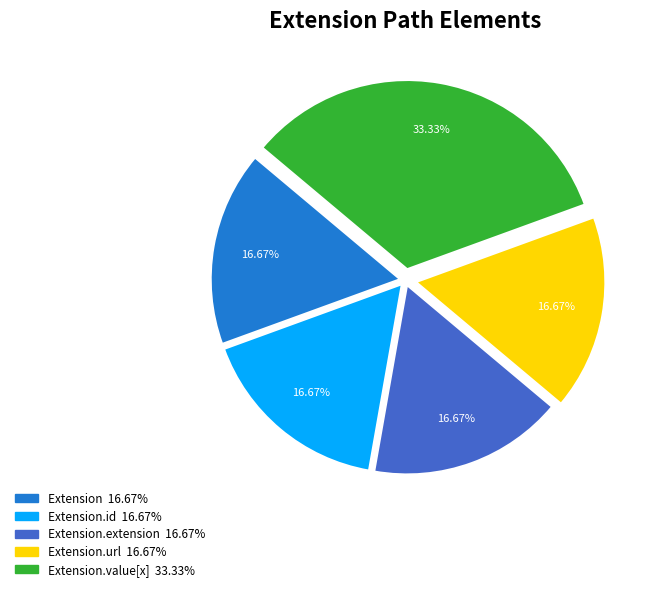

Is there a majority slice in this chart?

No